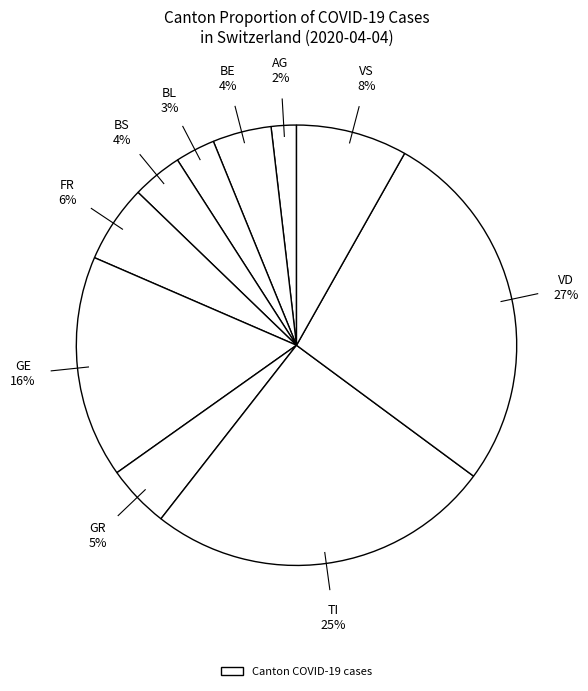

Is there a majority slice in this chart?

No